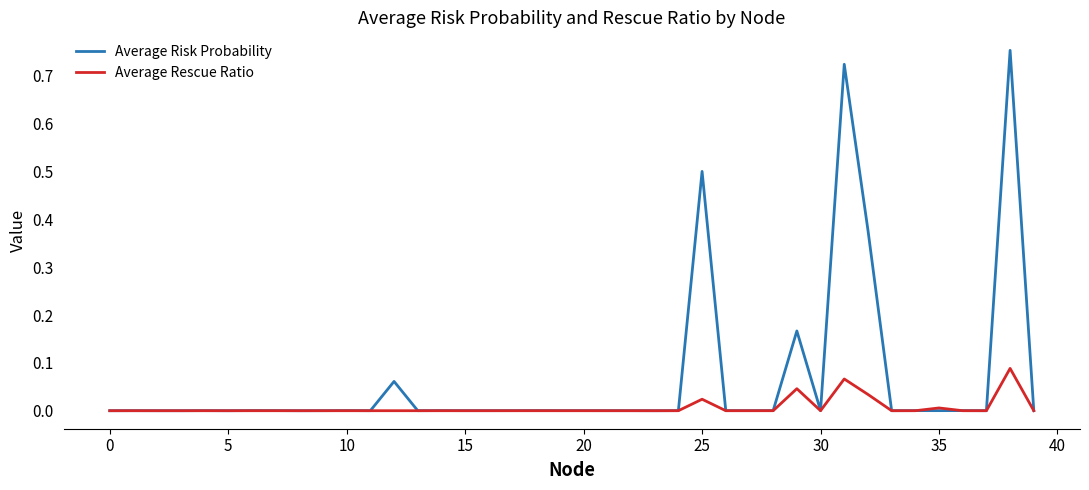

In Average Risk Probability, how many points are higher than both neighbors (excluding endpoints)?

14